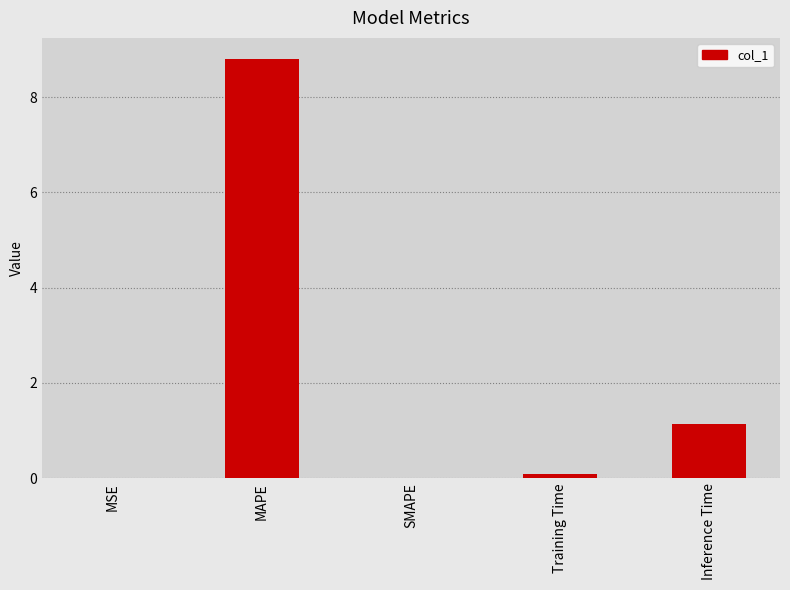

The chart shows a value of -4.5 at SMAPE. True or false?

False